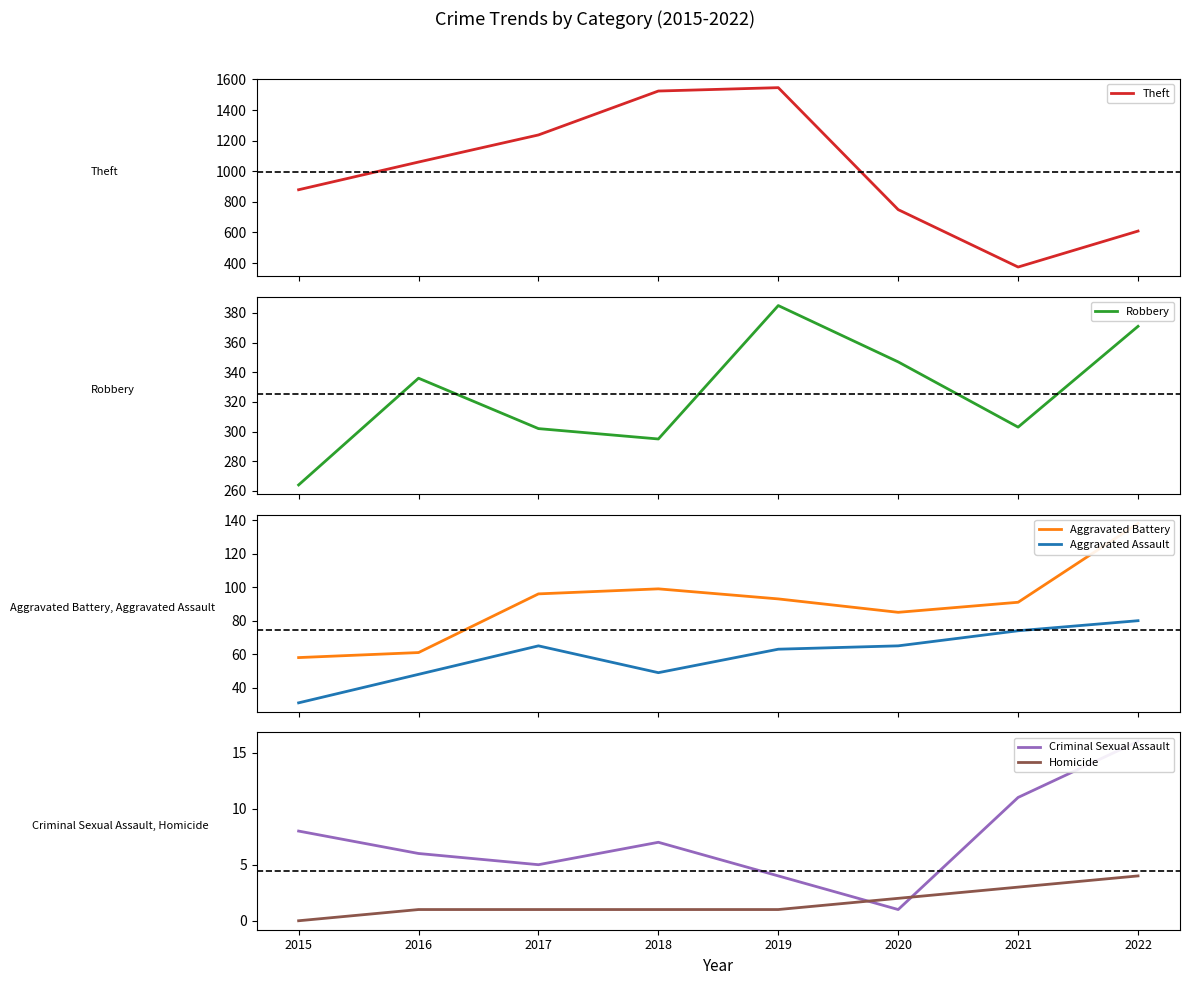

Which series has the largest total across all categories?

Theft